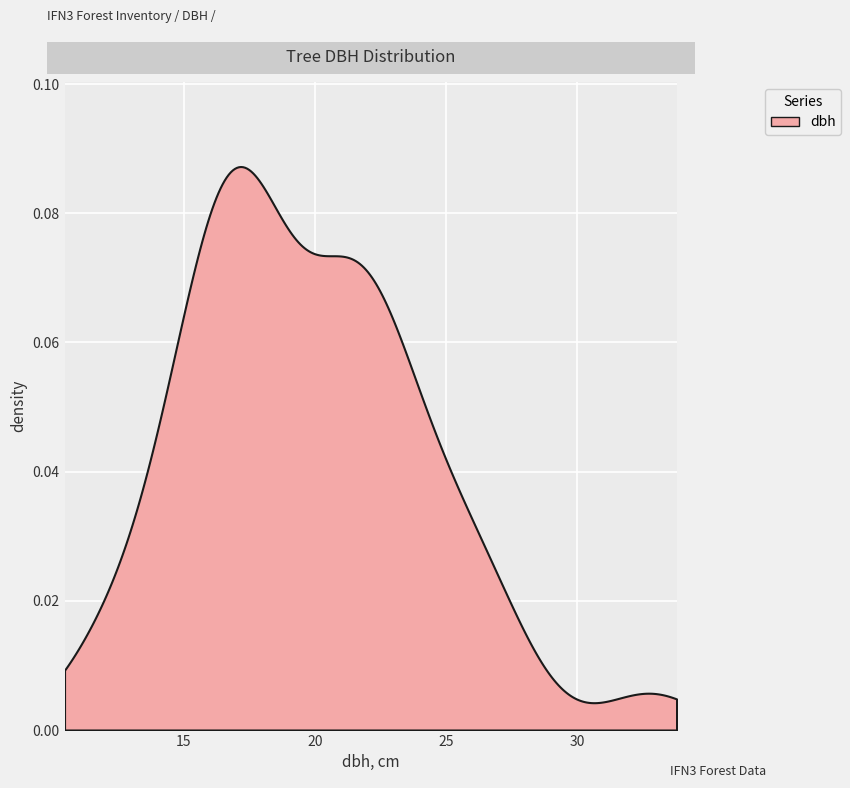

Reading left to right, what are all the values shown in this chart?

dbh=20.9	1=17.6	2=15.6	3=23.4	4=27.3	5=20.6	6=15.5	7=21.2	8=17.5	9=21.2	10=11.4	11=32.8	12=23.4	13=21.2	14=21.5	15=22.7	16=14.2	17=17.1	18=15.5	19=18.6	20=17.4	21=24.4	22=17.1	23=18.9	24=25.4	25=22.9	26=16.9	27=18.8	28=21.8	29=16.4	30=15.2	31=26.6	32=17.6	33=20.4	34=22.6	35=14.2	36=16.4	37=25.8	38=12.6	39=17.4